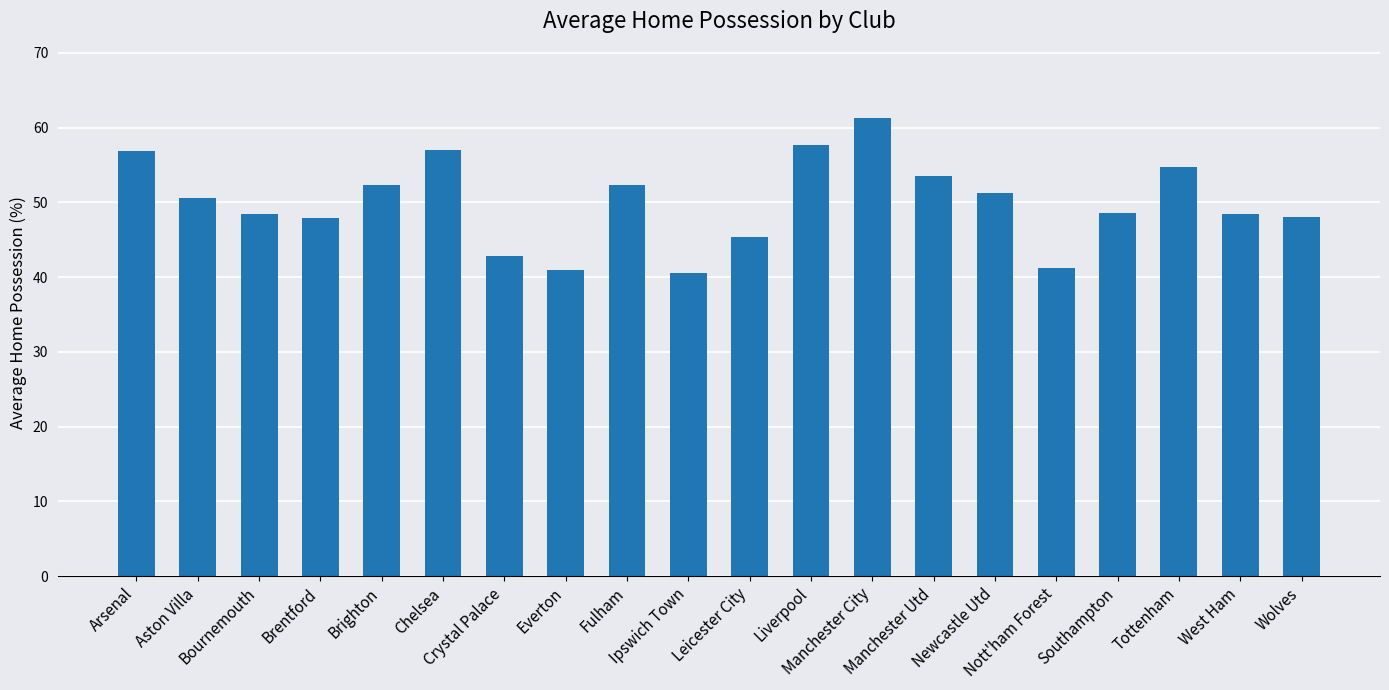

What is the change in value from Arsenal to Crystal Palace?

-14.1